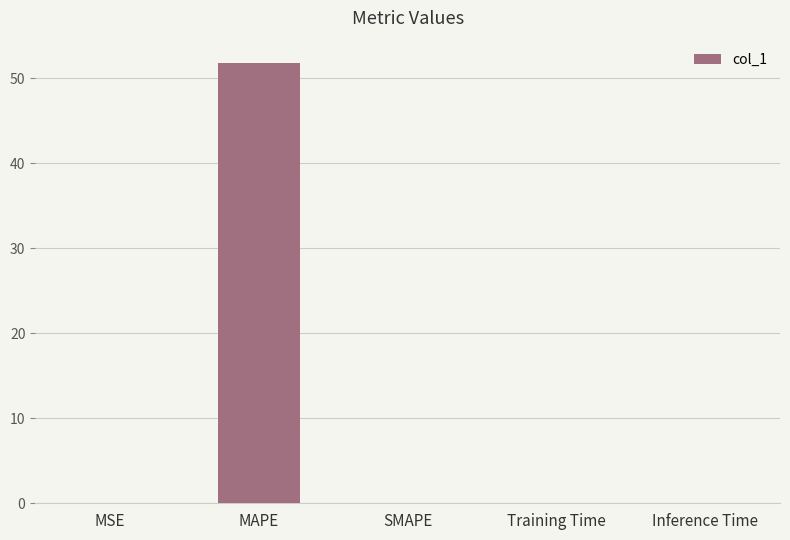

What is the sum of all values?

51.9